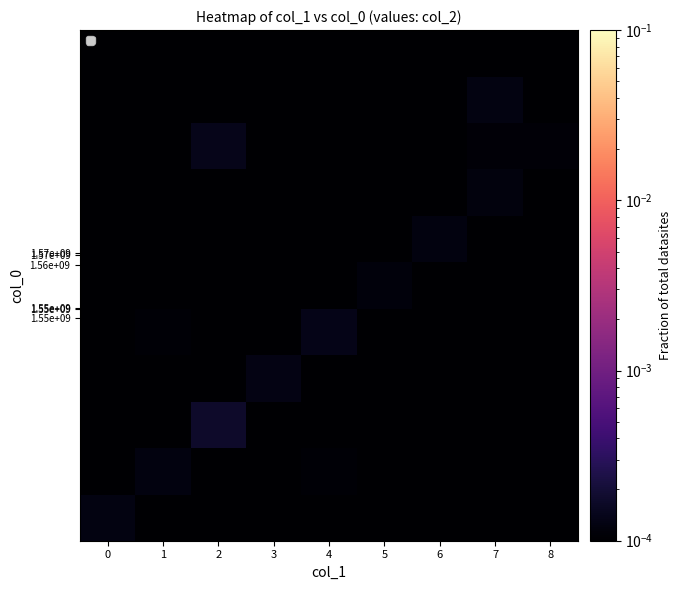

Which has a higher value, 8 or 5?

8